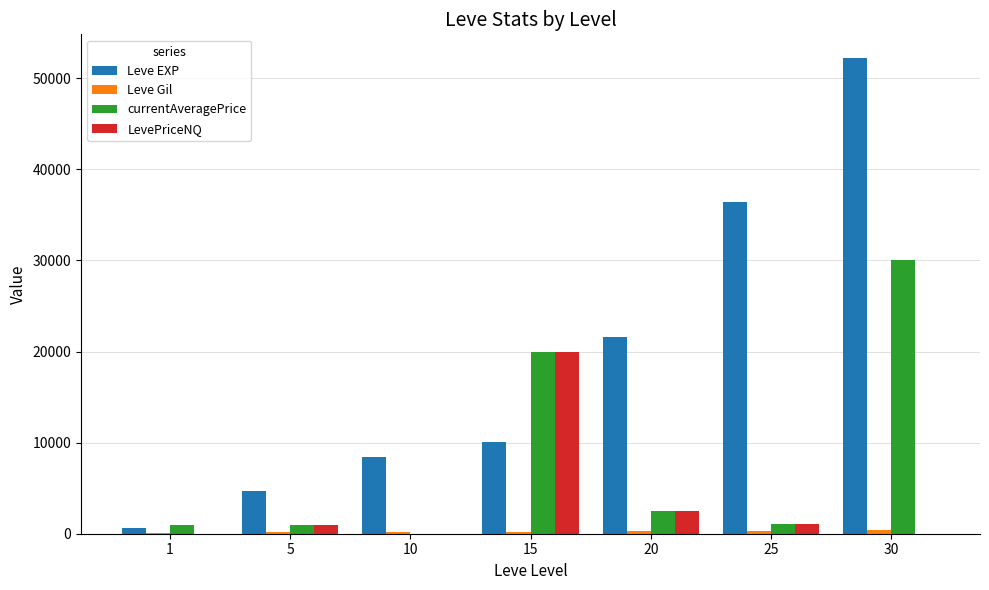

At which category is the sum across all series the highest?

30